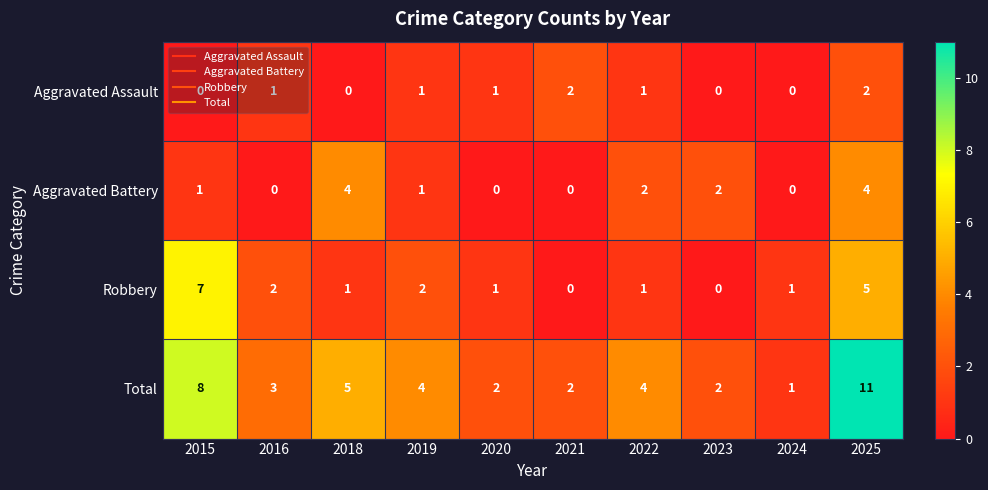

At which label does Total reach its peak?

2025